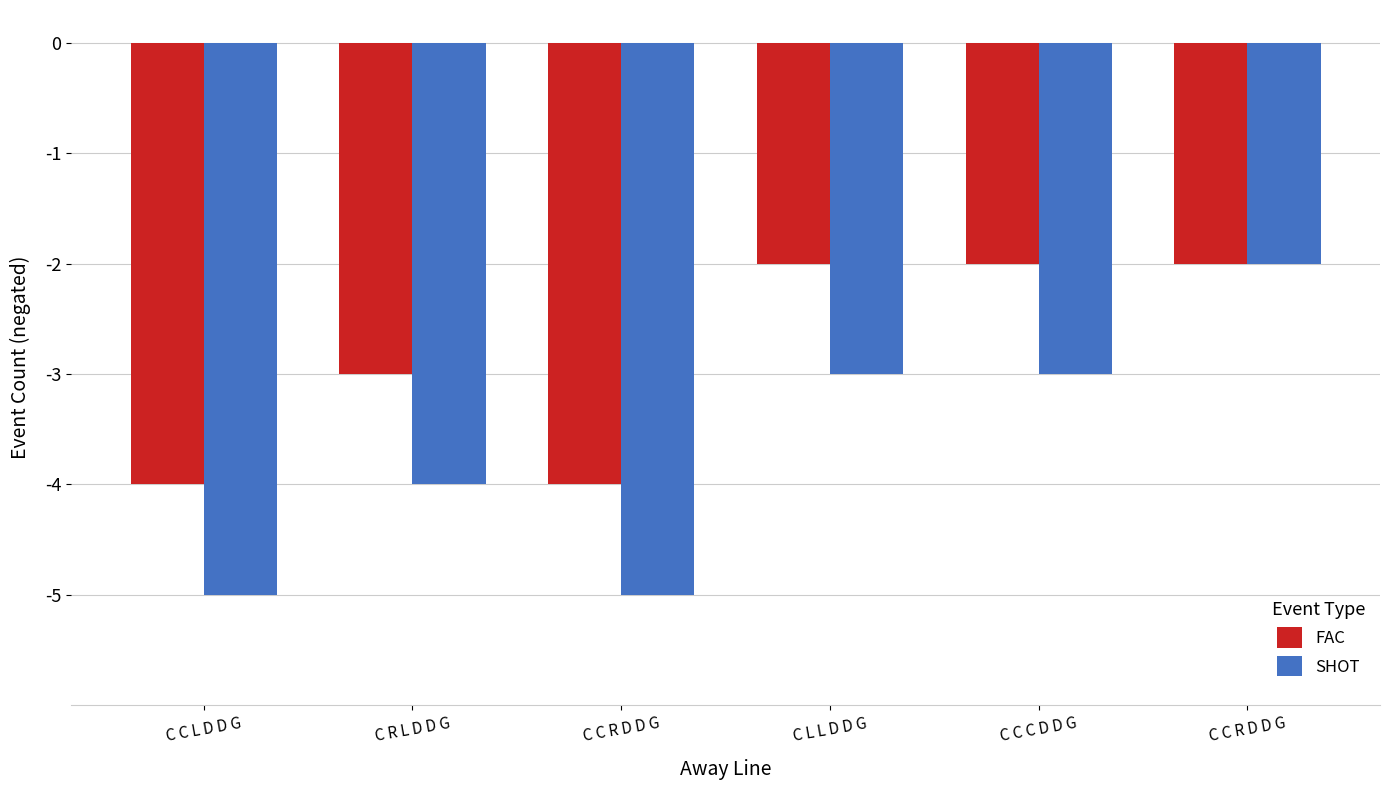

Where is FAC nearest to the value -3?

C R L D D G